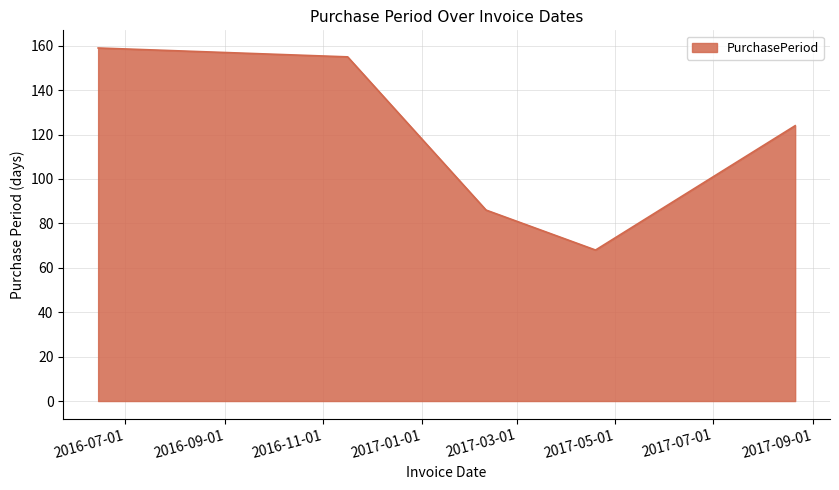

What is the minimum value shown in the chart?

68